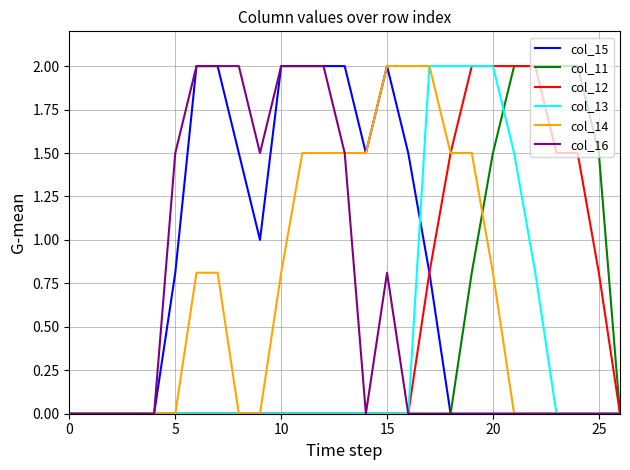

What is the difference between the second highest and second lowest values in the col_14 series?

2.0